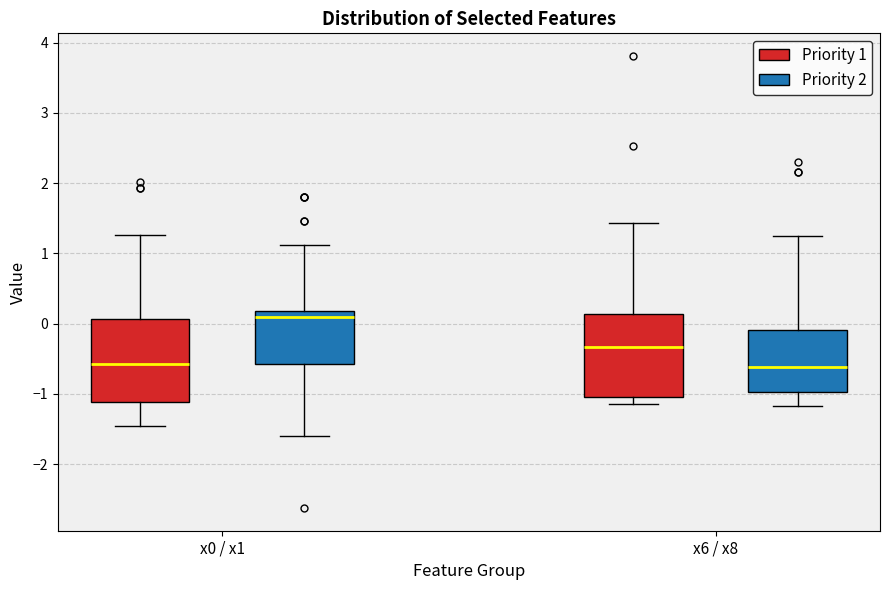

Reading left to right, read every box against the y-axis: the position of its median line, the range the box covers, and the ends of its whiskers. The values are not printed on the chart, so give them approximately, as read against the axis.

x0 / x1 (Priority 1): median -0.6, box -1.1 to 0.1, whiskers -1.5 to 1.3
x0 / x1 (Priority 2): median 0.1, box -0.6 to 0.2, whiskers -1.6 to 1.1
x6 / x8 (Priority 1): median -0.3, box -1.0 to 0.1, whiskers -1.1 to 1.4
x6 / x8 (Priority 2): median -0.6, box -1.0 to -0.1, whiskers -1.2 to 1.2